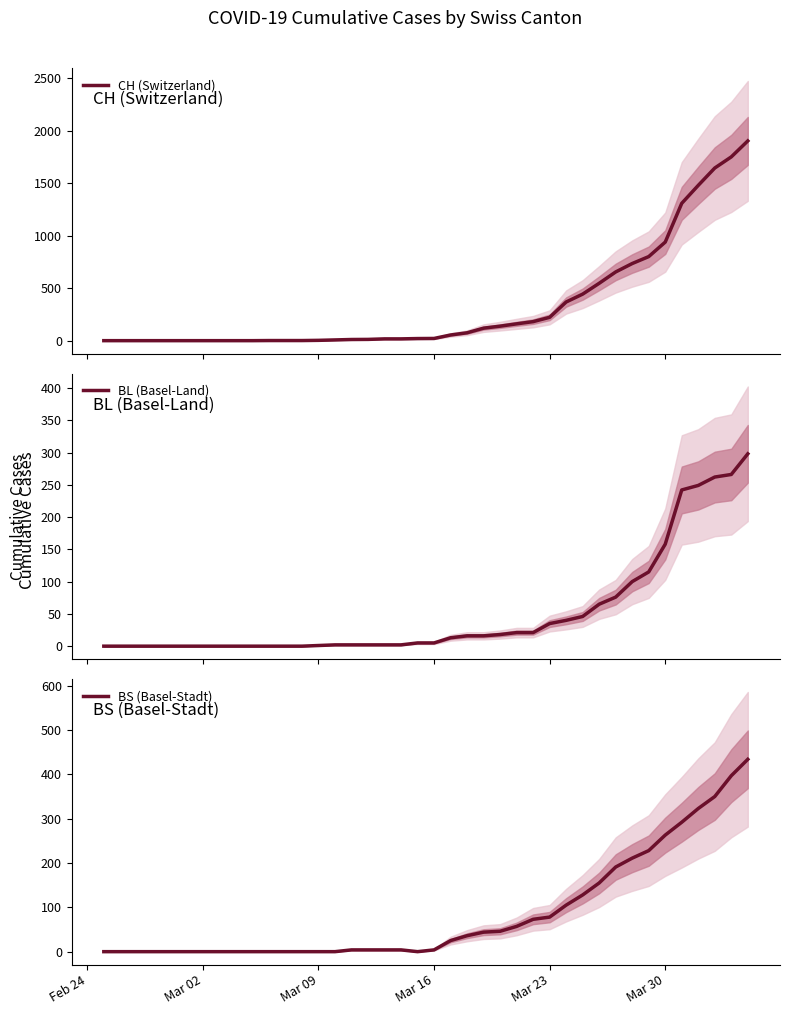

Is this an area chart (filled region under the line)?

No